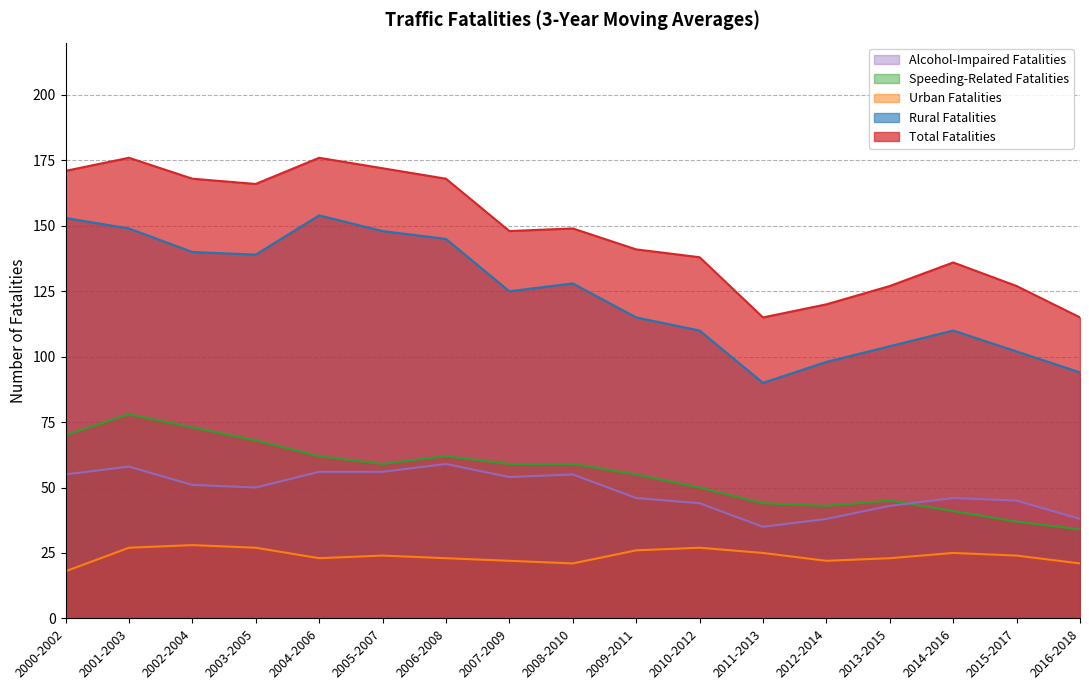

True or false: Alcohol-Impaired Fatalities has more than 0 interior local peaks.

True